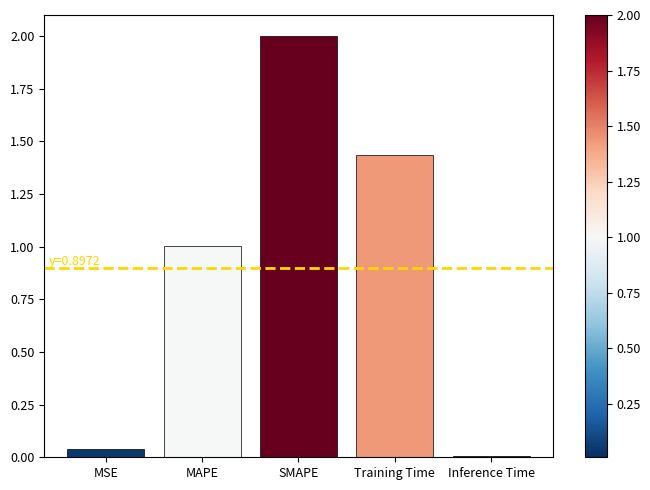

What is the difference between the maximum and minimum values?

2.0